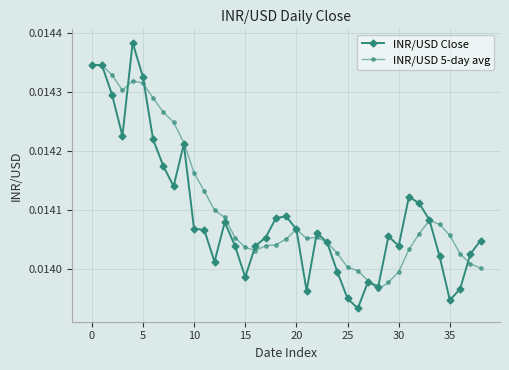

Which series has the largest range (max minus min)?

INR/USD Close